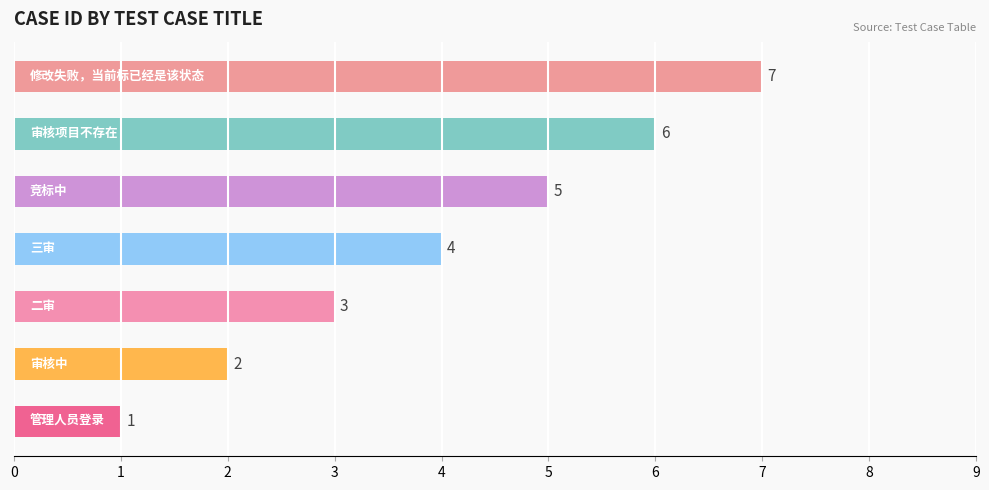

Does the chart contain stacked bars?

No